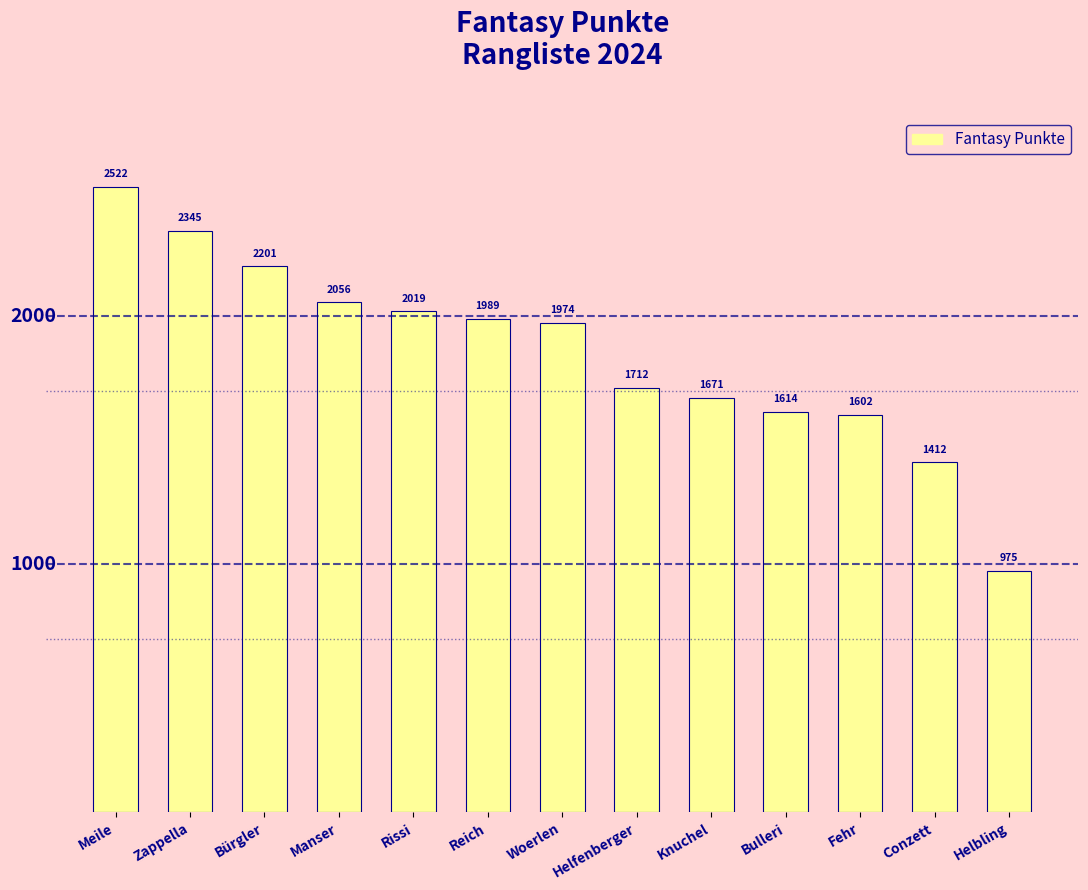

What is the change in value from Rissi to Bulleri?

-405